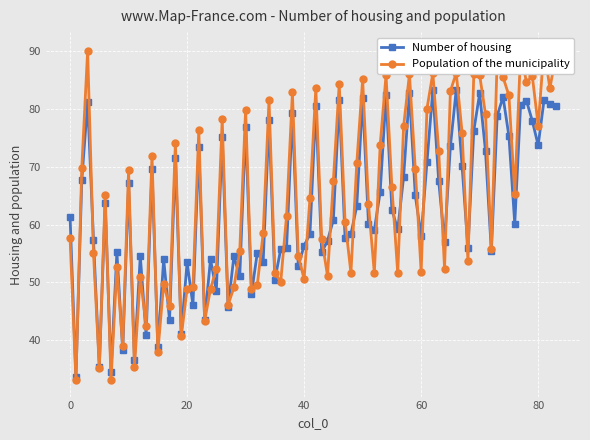

What is the highest value of the Number of housing series?

83.3